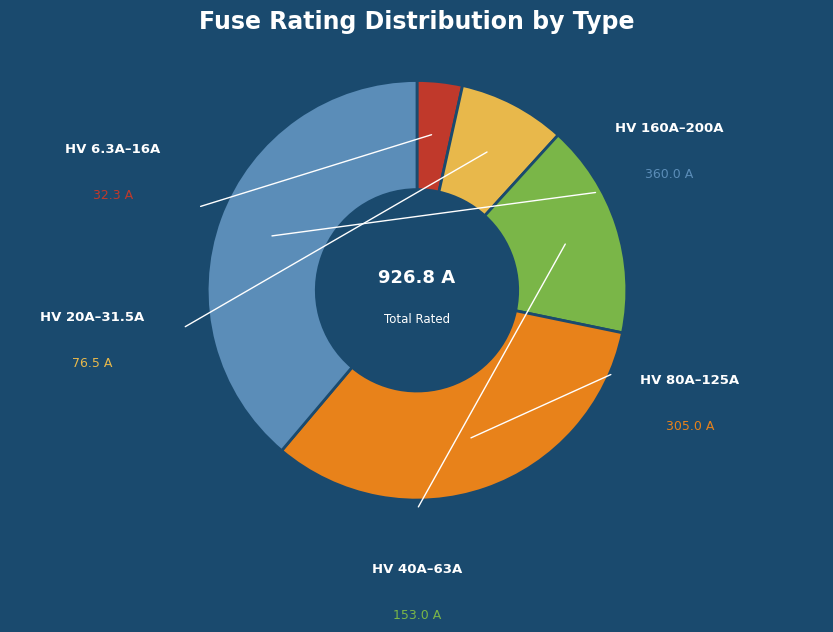

Is there any slice that represents more than half of the pie?

No